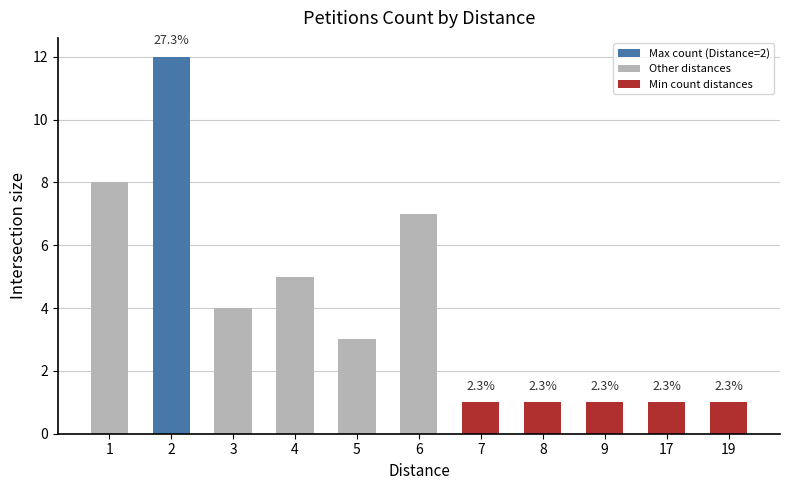

How many bars are there in total?

11